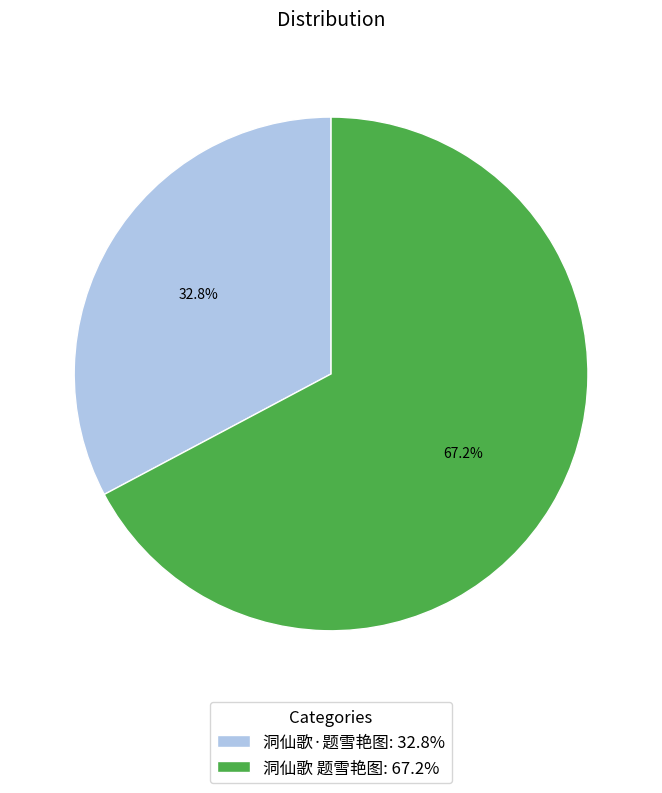

What percentage is the 洞仙歌 题雪艳图 slice, to the nearest percent?

67%